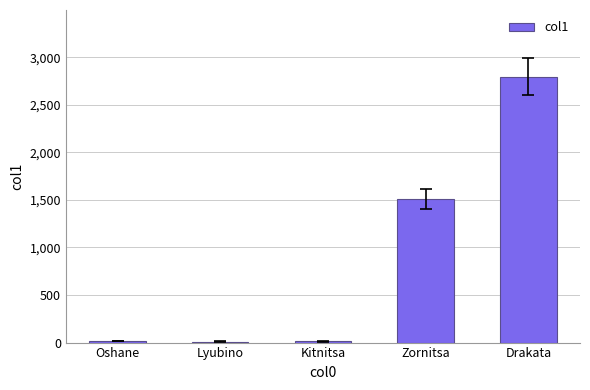

What is the change in value from Oshane to Kitnitsa?

-7.6